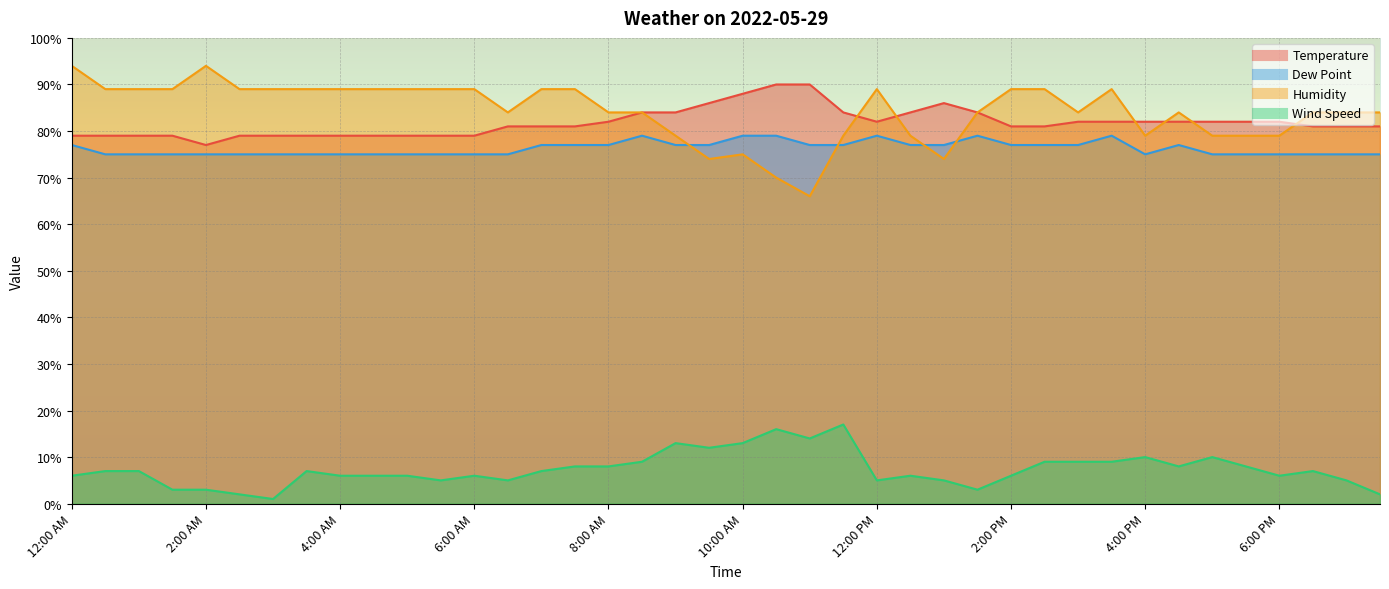

At which label is Dew Point closest to 77?

12:00 AM